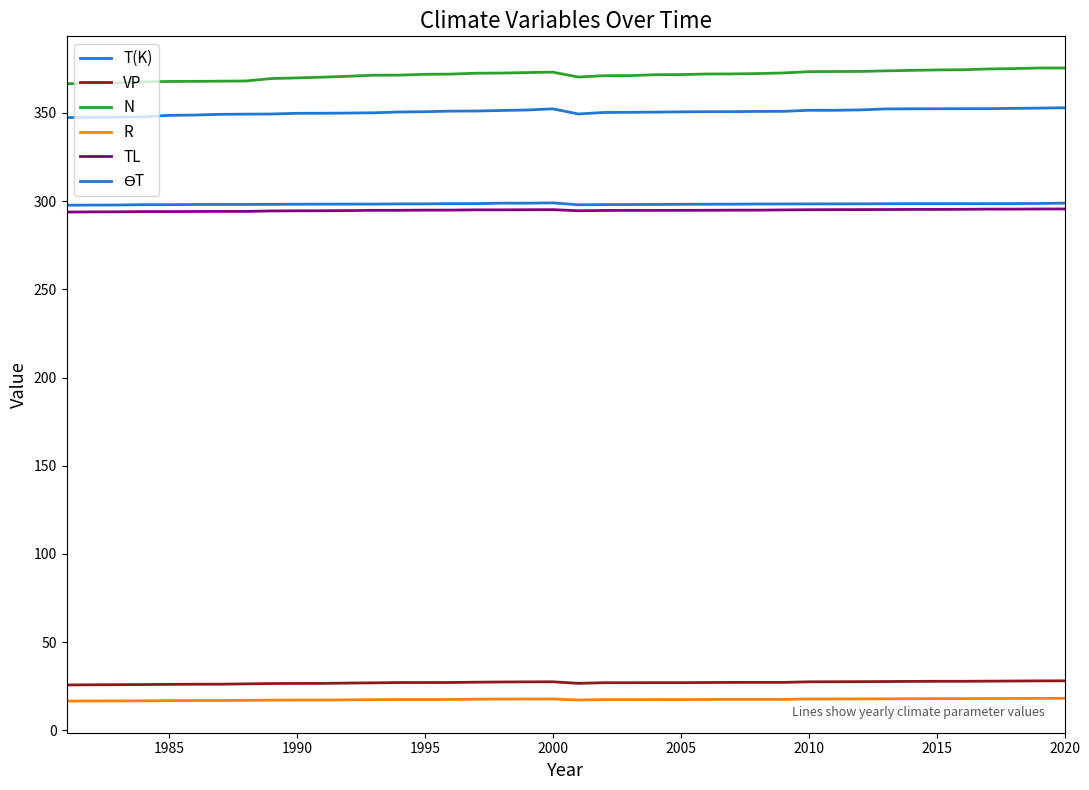

In ϴT, how many points are lower than both neighbors (excluding endpoints)?

1